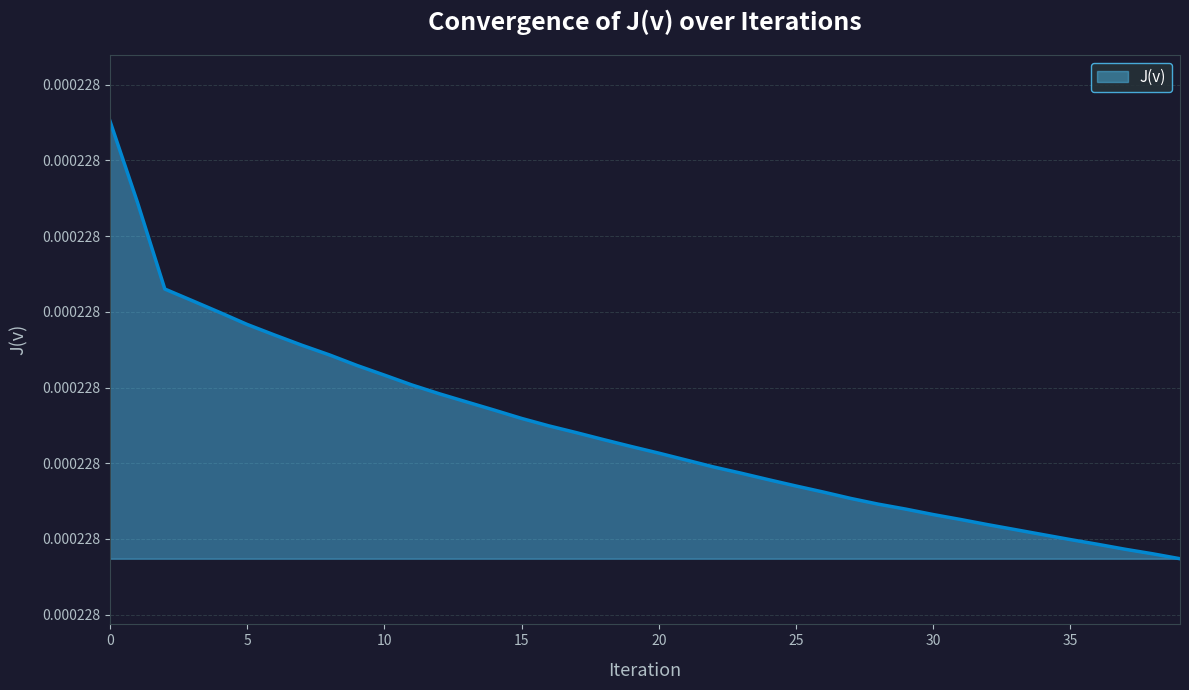

Count the values in the range 0 to 1.

40